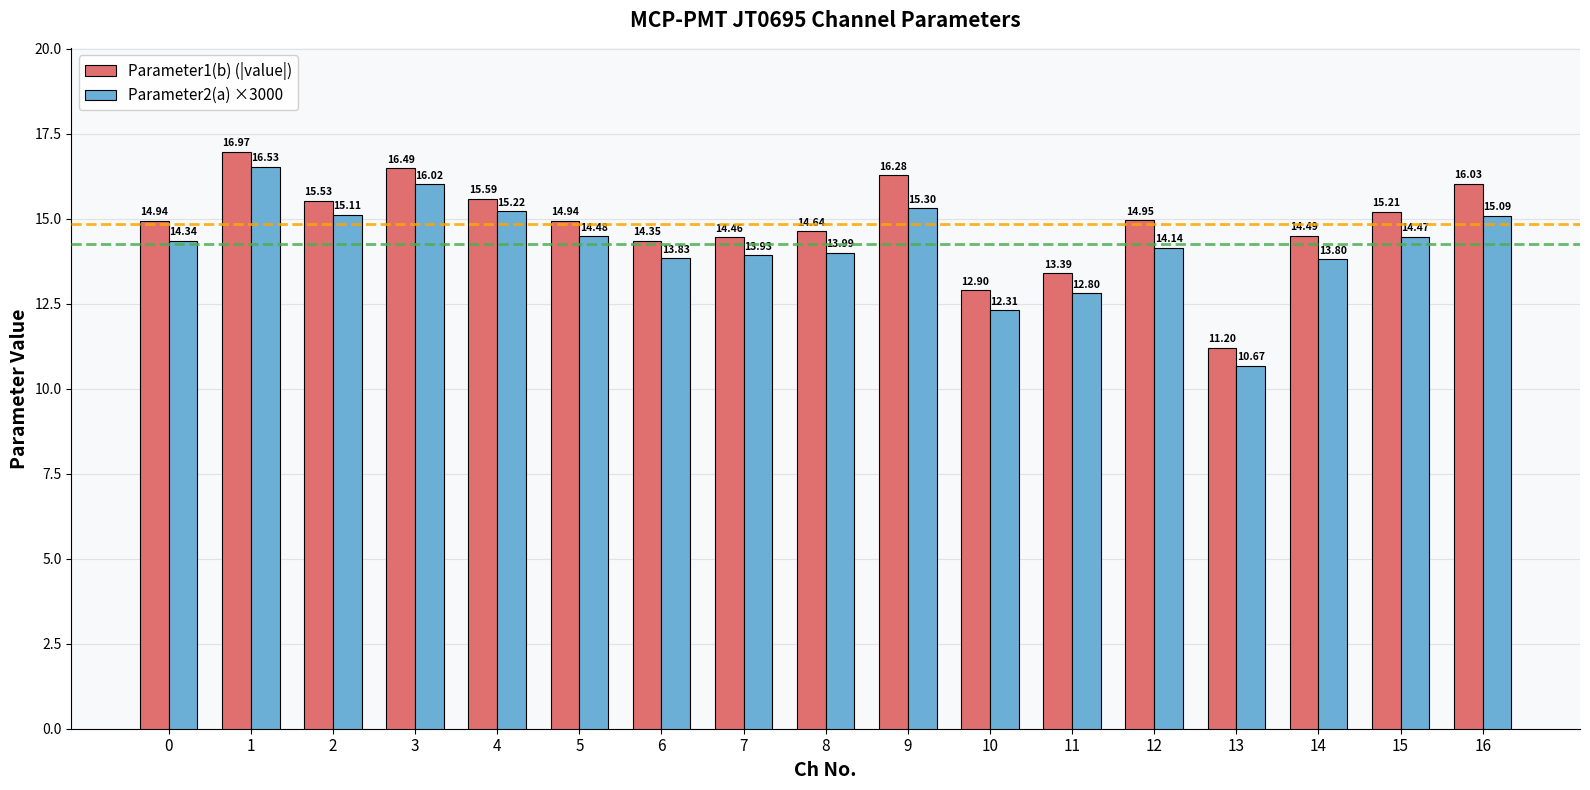

What is the maximum value for Parameter2(a) ×3000?

16.5